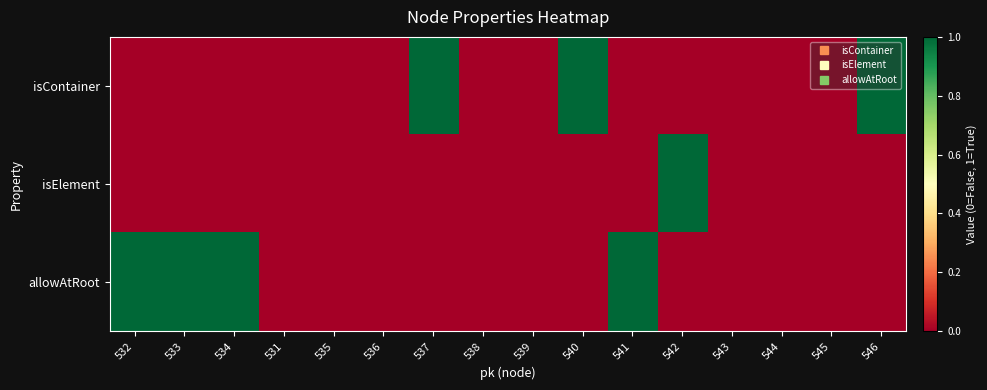

What is the spread (max minus min) of values at 546?

1